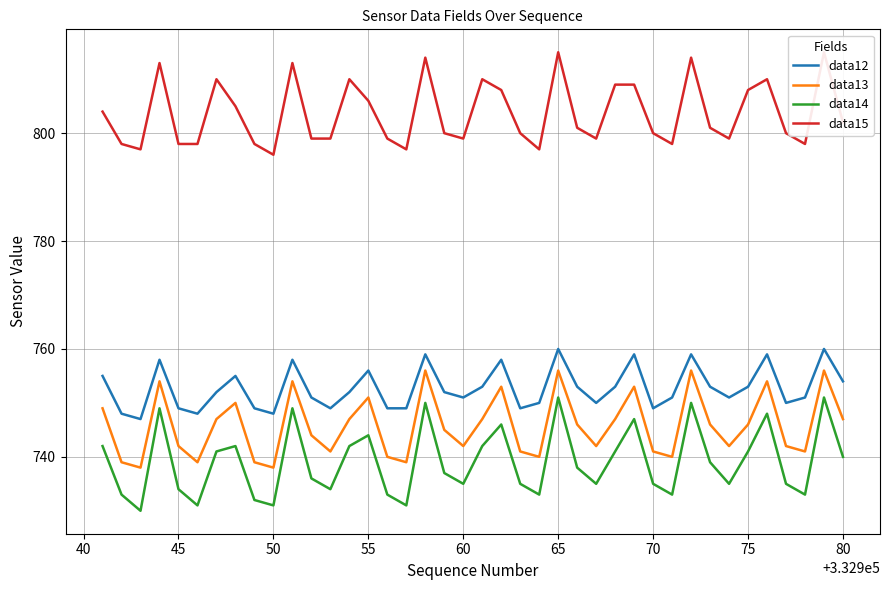

True or false: data15 and data12 cross at least once.

False